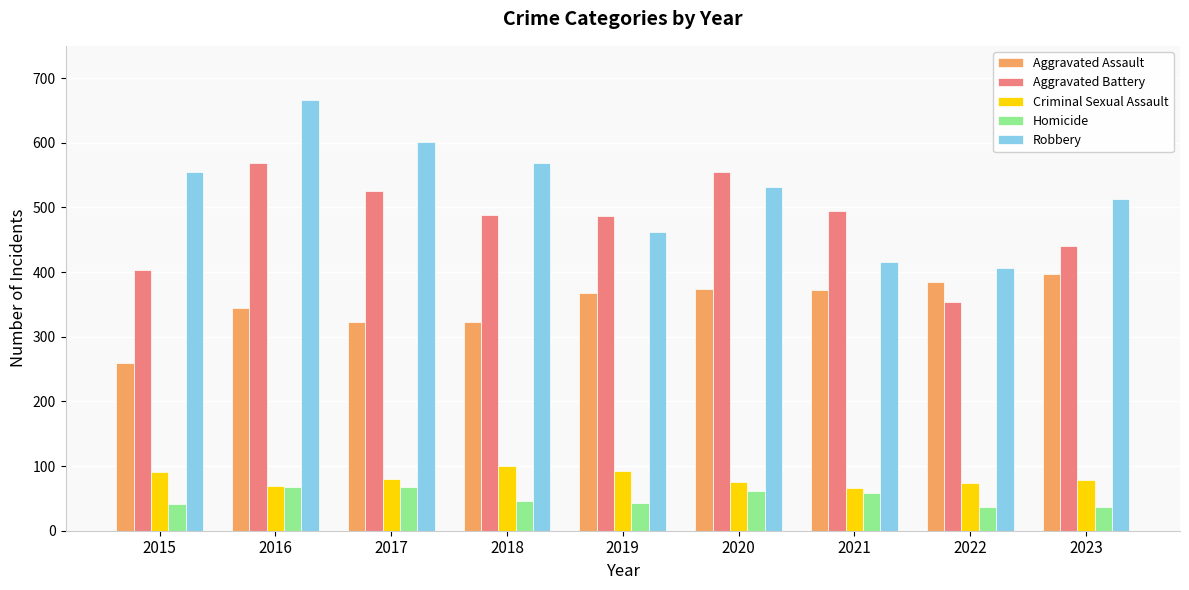

What is the sum of the Homicide values at 2015 and 2016?

108